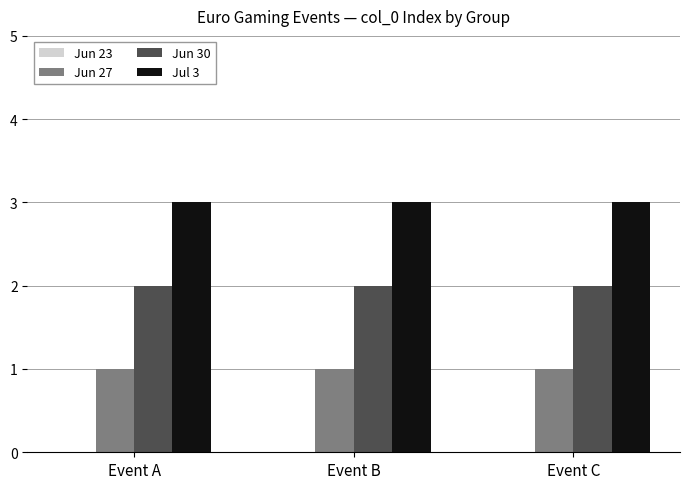

At Event C, list the series in order from largest to smallest.

Jul 3, Jun 30, Jun 27